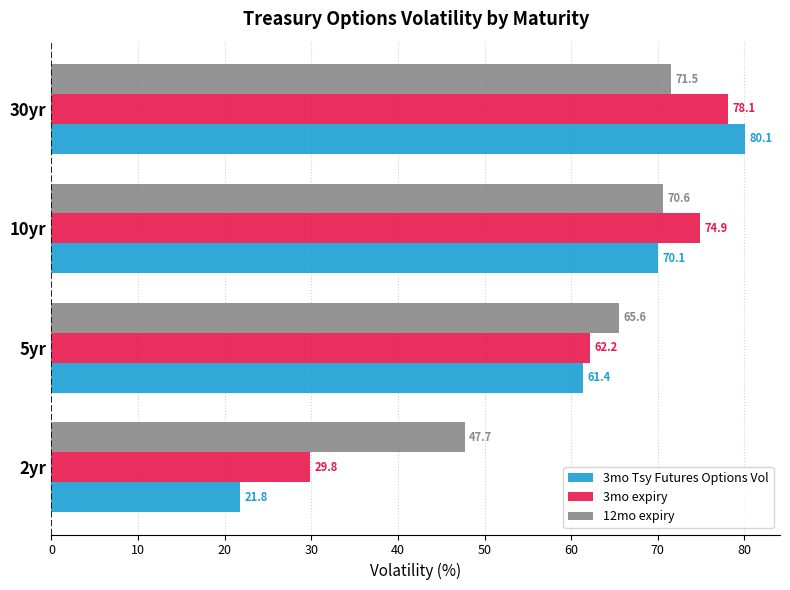

Is it true that 3mo Tsy Futures Options Vol equals 20.1 at 30yr?

False